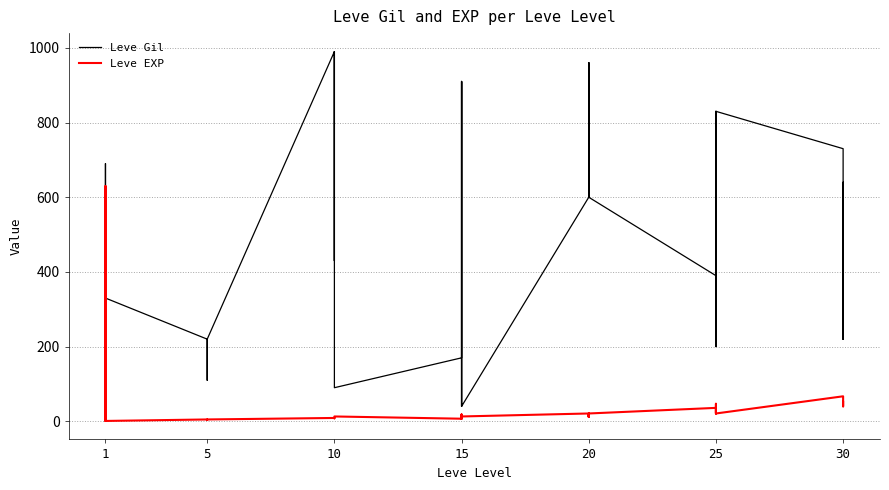

In Leve EXP, how many points are higher than both neighbors (excluding endpoints)?

8